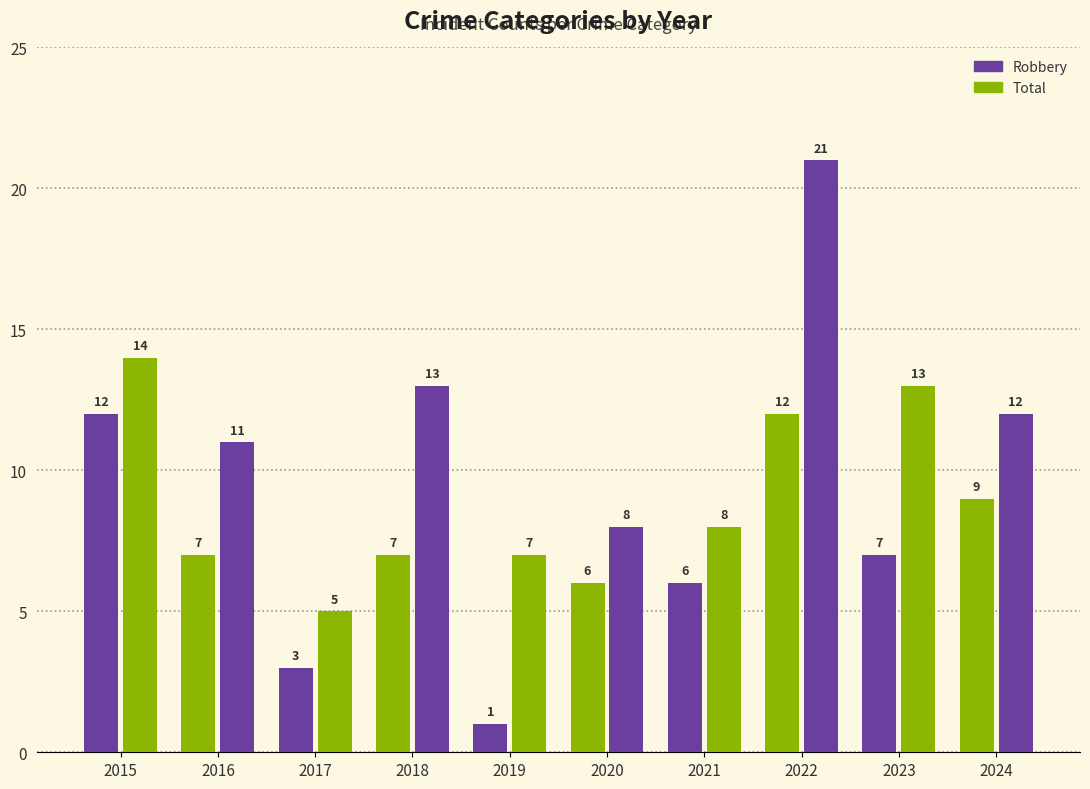

What is the total value across all series at 2022?

33